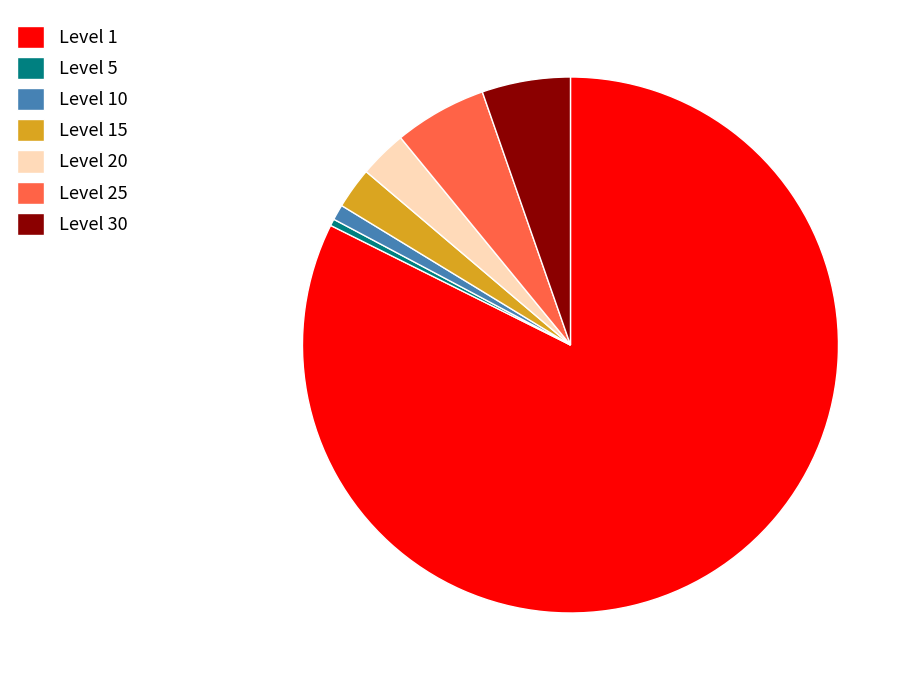

Do Level 30 and Level 25 together represent more than half of the pie?

No